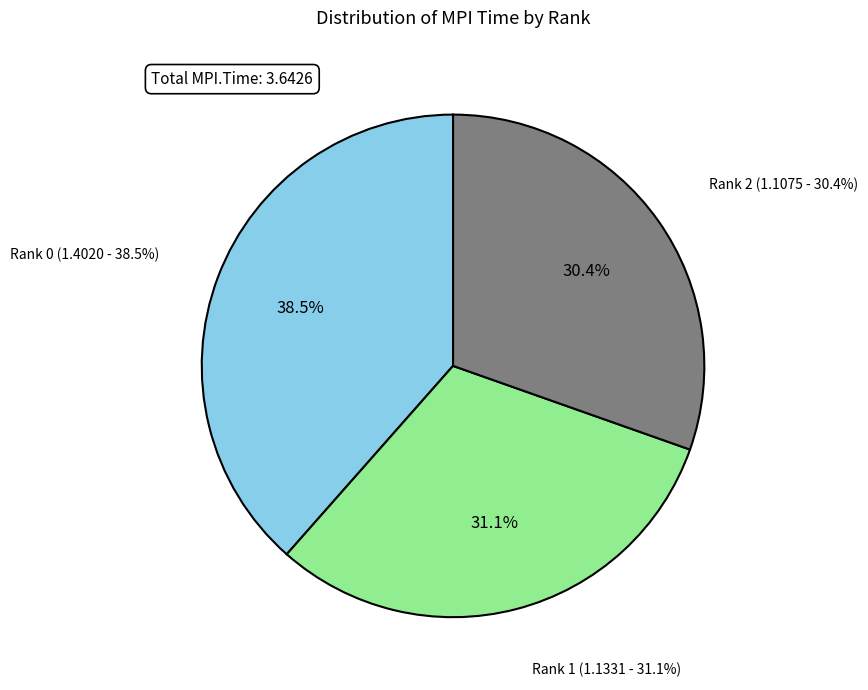

True or false: Rank 0 accounts for 38% of the total.

True